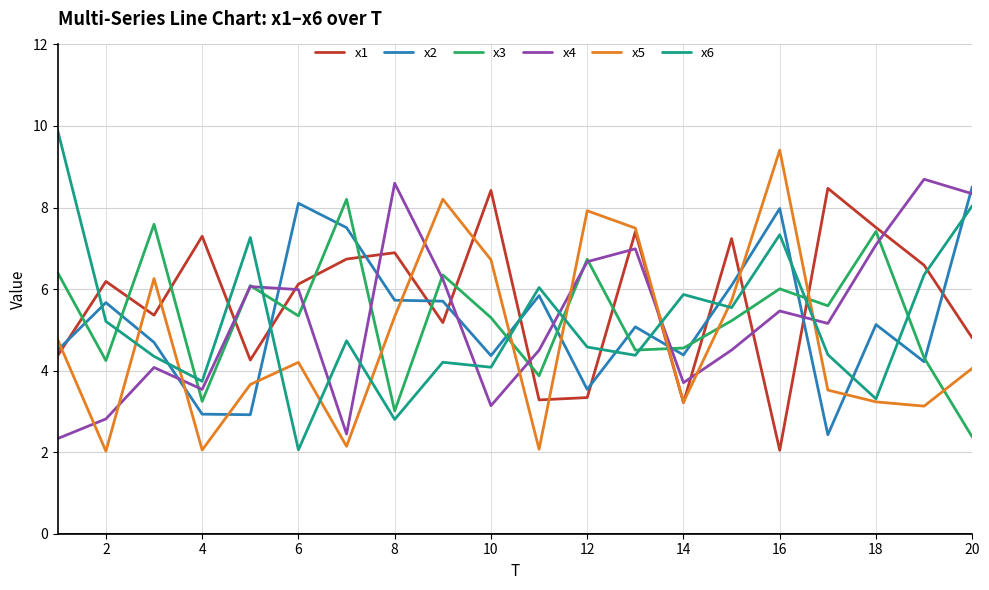

True or false: x1 and x2 cross at least once.

True